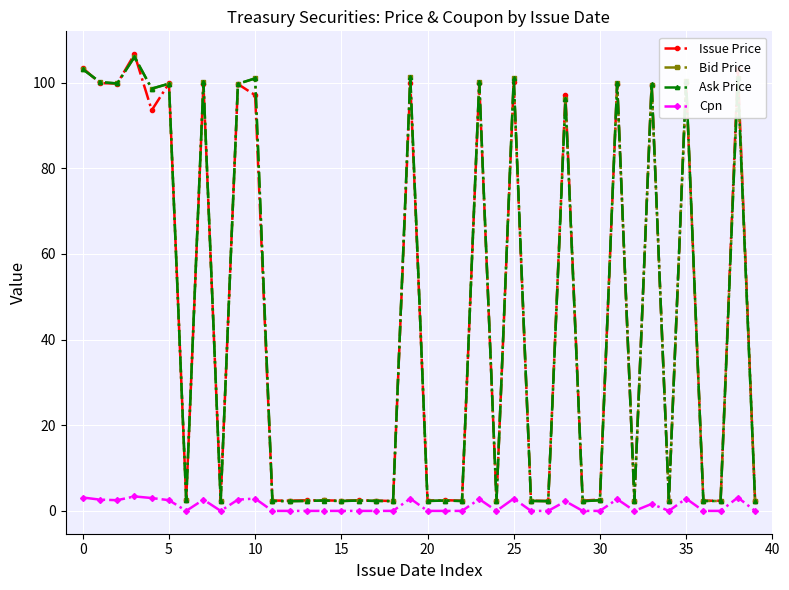

At how many categories does at least one series exceed 5?

17